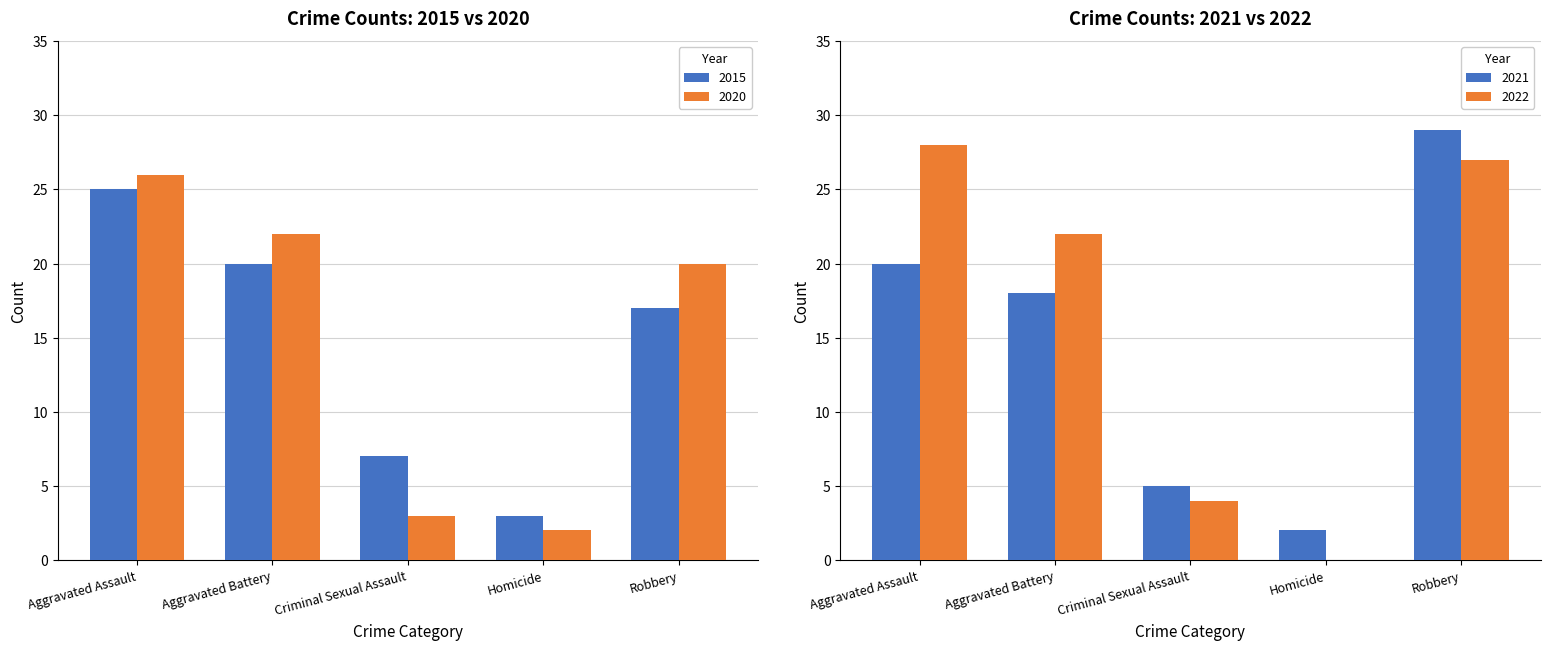

What is the smallest value displayed?

2